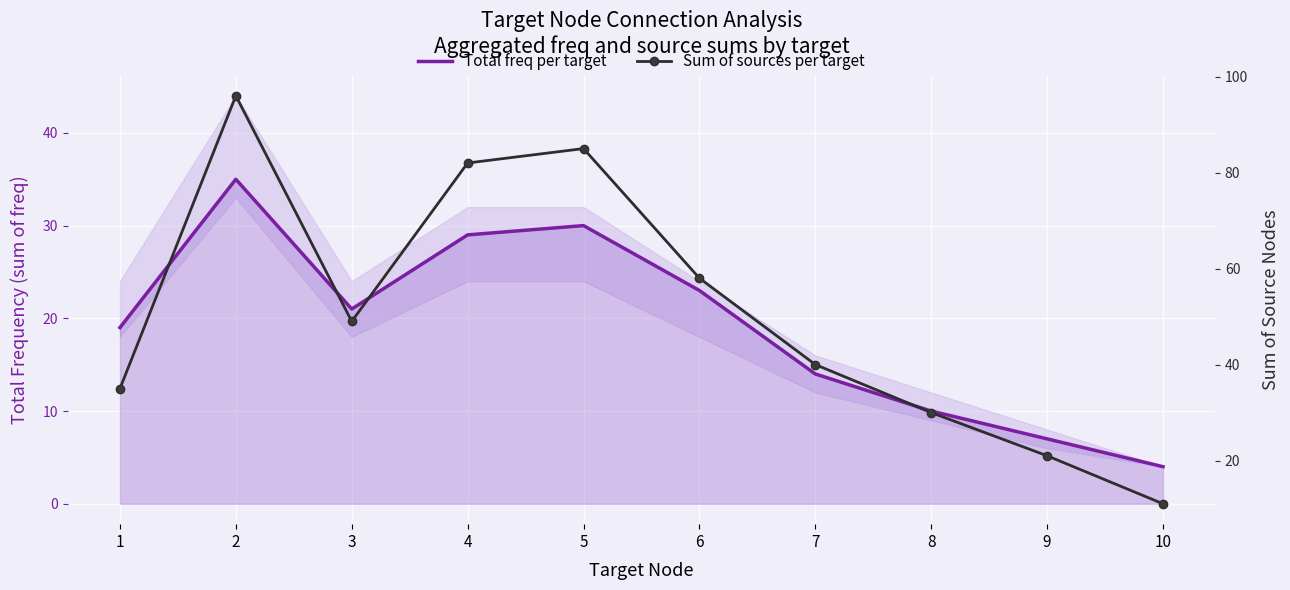

What are all the series names shown in the legend?

Total freq per target, Sum of sources per target